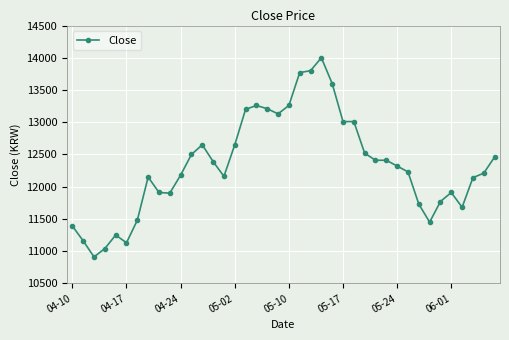

Count the number of data series in this chart.

1